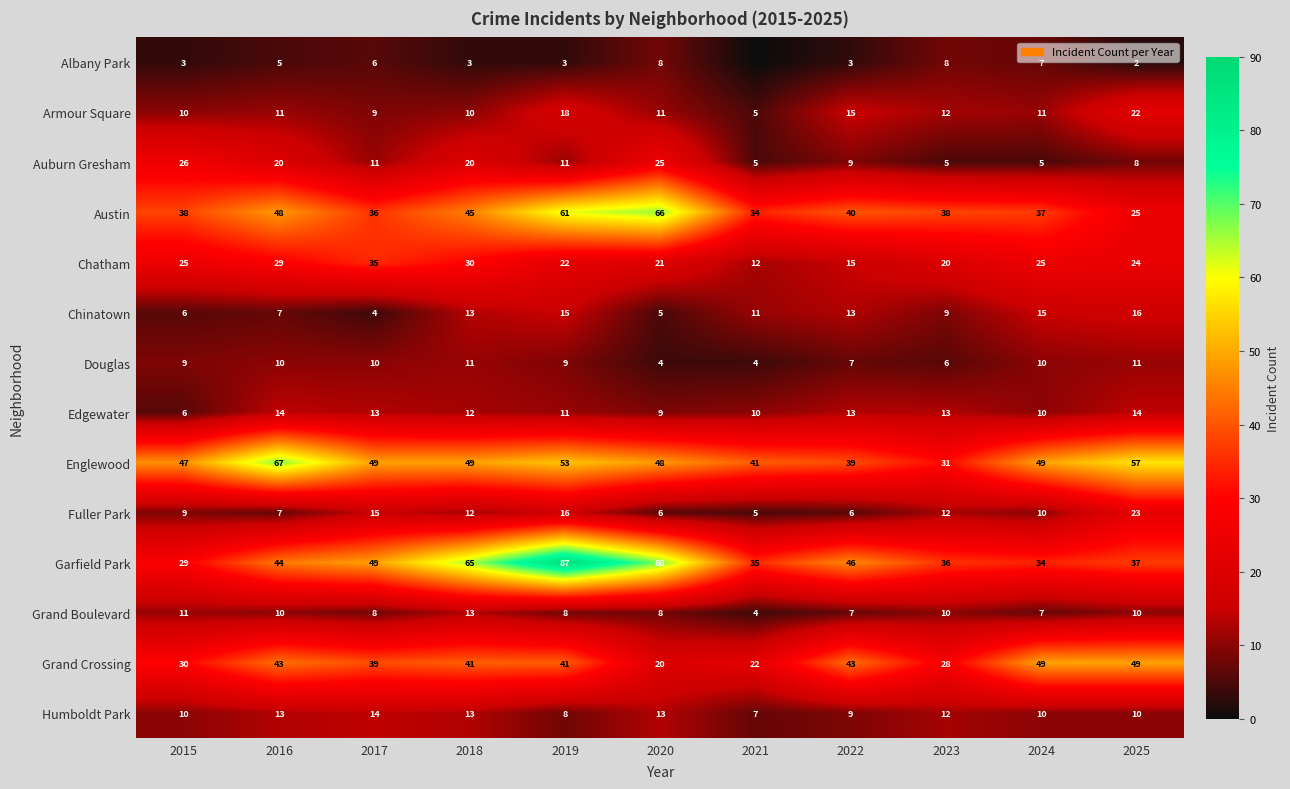

How many values in the Edgewater series are below 12?

5